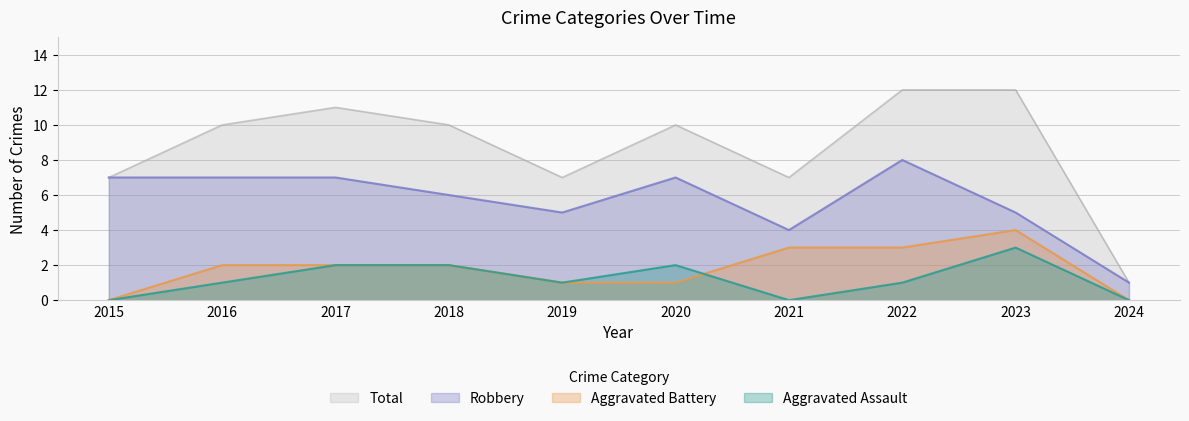

Reading right to left, extract all data points from this chart.

Aggravated Assault: 0	3	1	0	2	1	2	2	1	0
Aggravated Battery: 0	4	3	3	1	1	2	2	2	0
Robbery: 1	5	8	4	7	5	6	7	7	7
Total: 1	12	12	7	10	7	10	11	10	7